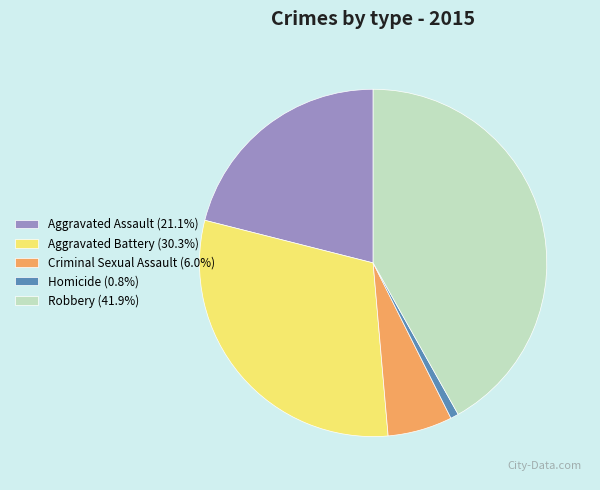

Between Aggravated Assault and Criminal Sexual Assault, which is larger?

Aggravated Assault